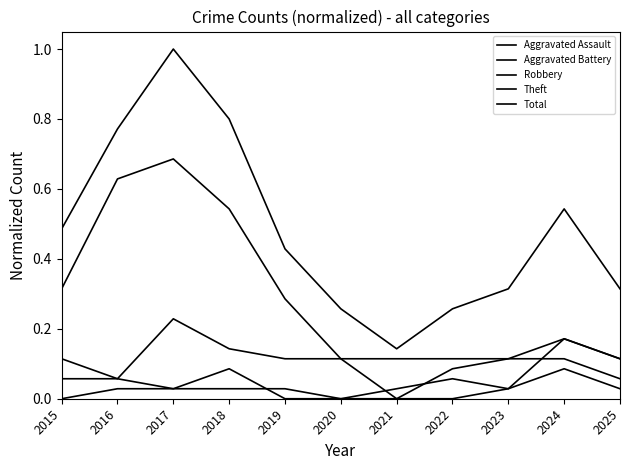

Does the chart have visible grid lines?

No